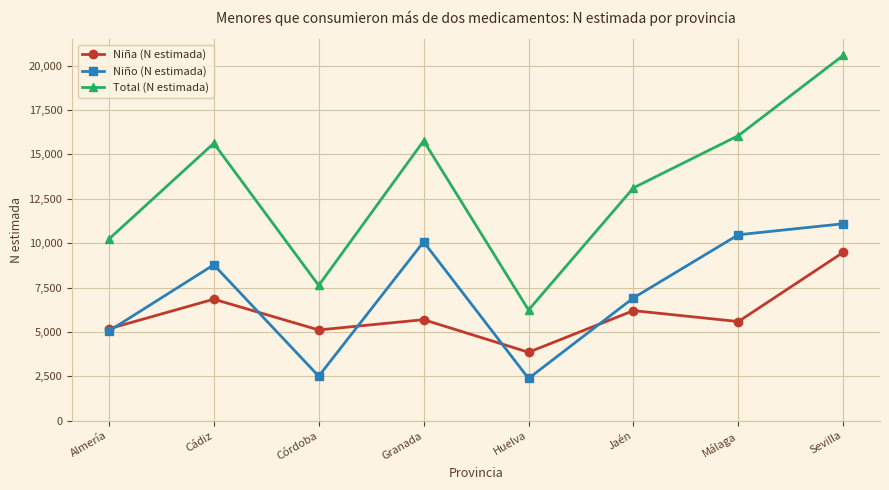

Which series has the widest spread of values?

Total (N estimada)